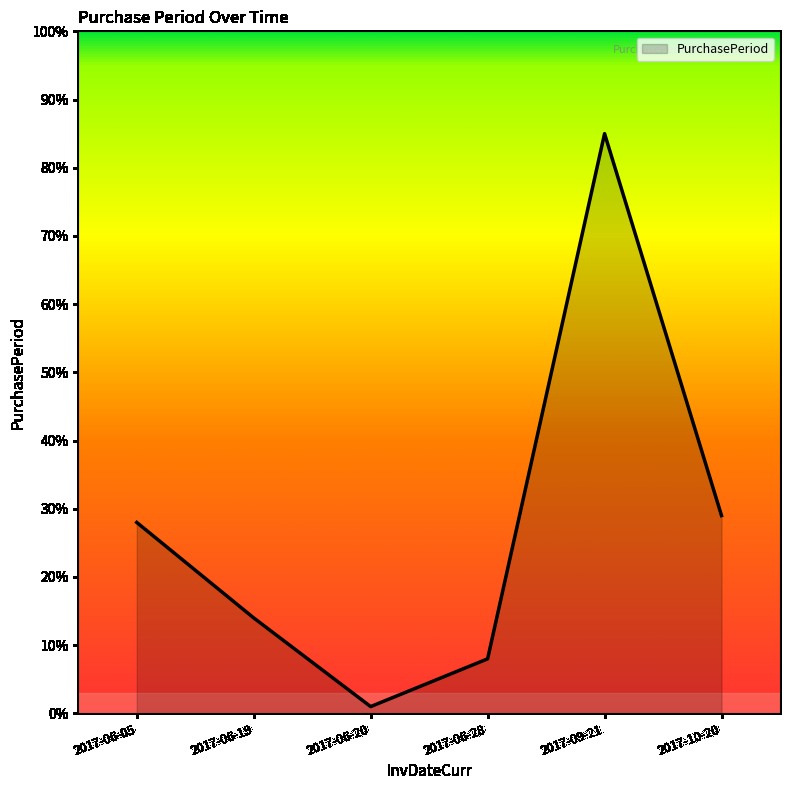

At which category does the data reach its first local peak?

2017-09-21